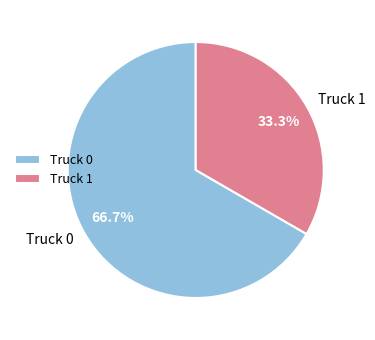

Rank the categories by value from lowest to highest.

Truck 1, Truck 0